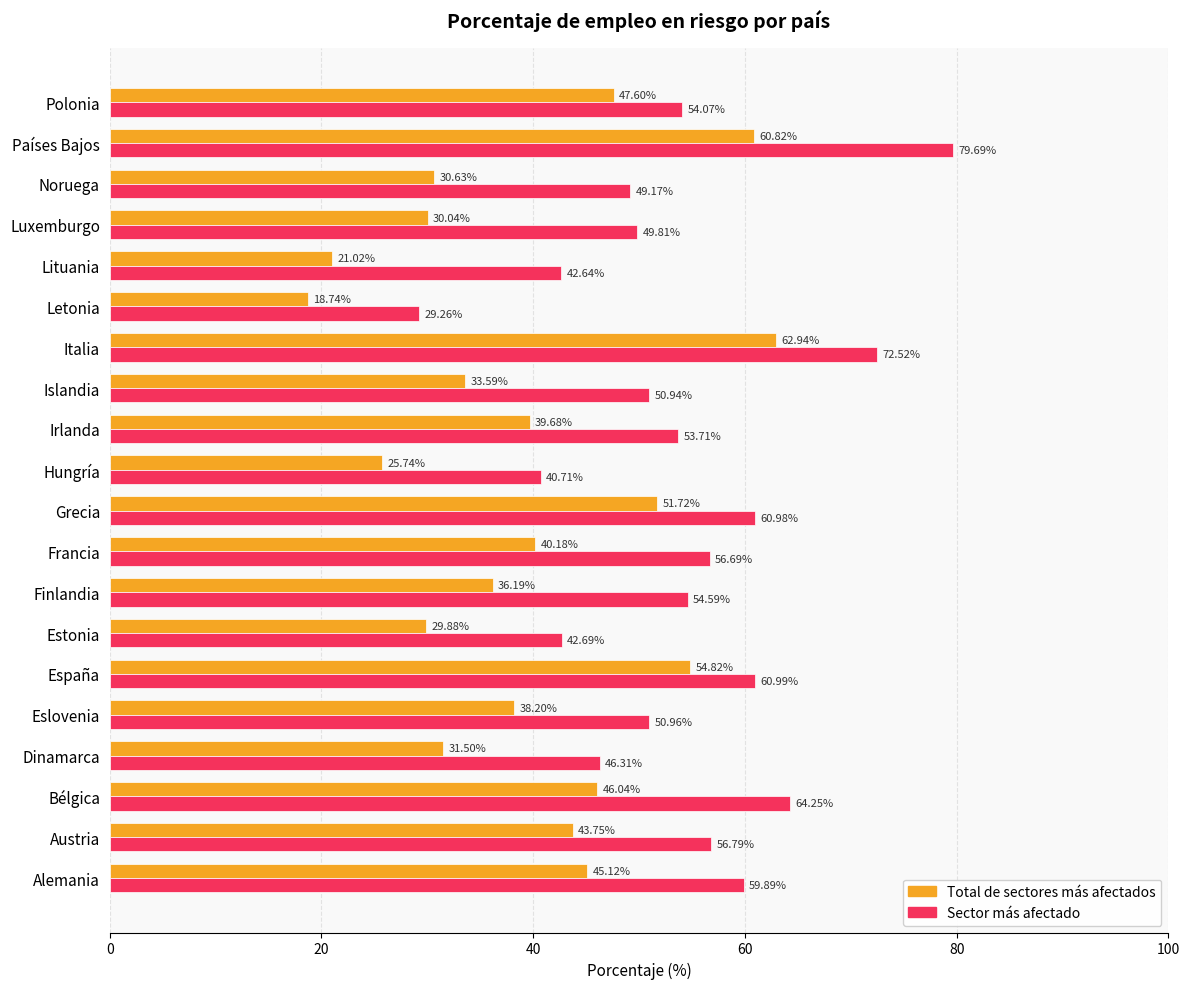

At which label does Sector más afectado reach its peak?

Países Bajos